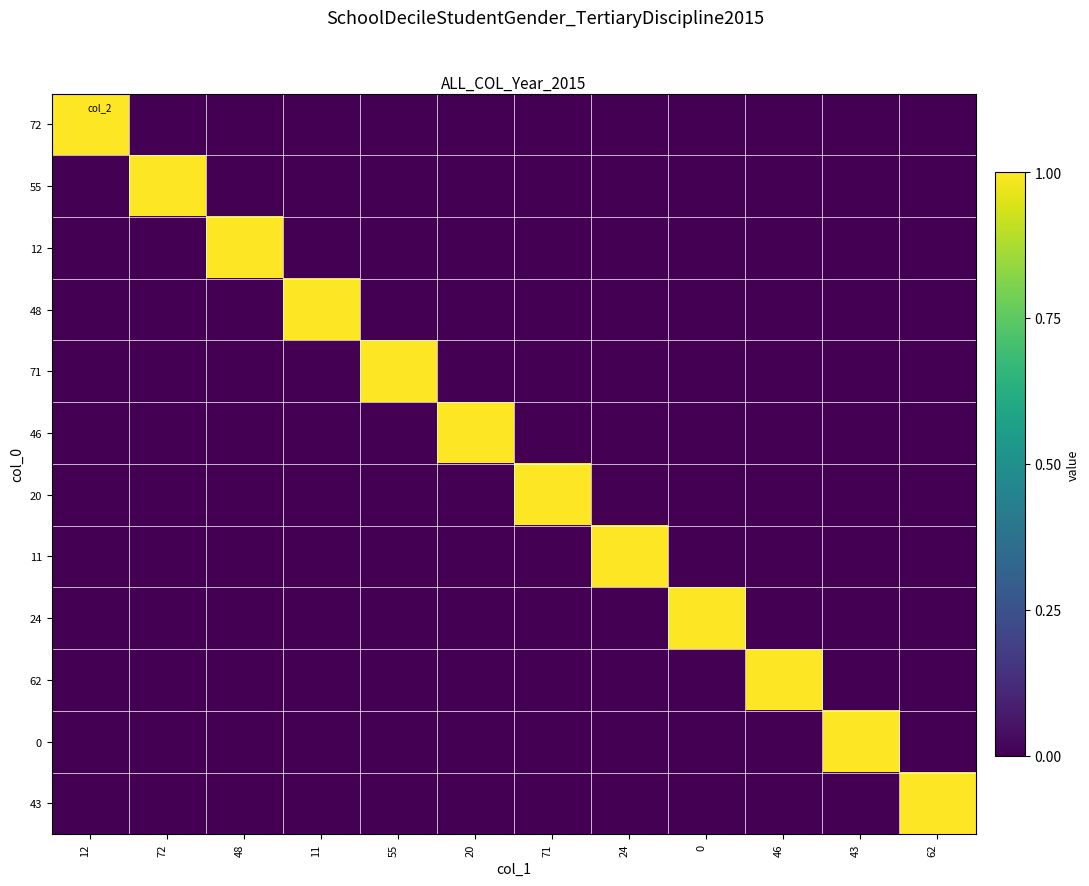

Reading right to left, extract all data points from this chart.

72: 62=0	43=0	46=0	0=0	24=0	71=0	20=0	55=0	11=0	48=0	72=0	12=1
55: 62=0	43=0	46=0	0=0	24=0	71=0	20=0	55=0	11=0	48=0	72=1	12=0
12: 62=0	43=0	46=0	0=0	24=0	71=0	20=0	55=0	11=0	48=1	72=0	12=0
48: 62=0	43=0	46=0	0=0	24=0	71=0	20=0	55=0	11=1	48=0	72=0	12=0
71: 62=0	43=0	46=0	0=0	24=0	71=0	20=0	55=1	11=0	48=0	72=0	12=0
46: 62=0	43=0	46=0	0=0	24=0	71=0	20=1	55=0	11=0	48=0	72=0	12=0
20: 62=0	43=0	46=0	0=0	24=0	71=1	20=0	55=0	11=0	48=0	72=0	12=0
11: 62=0	43=0	46=0	0=0	24=1	71=0	20=0	55=0	11=0	48=0	72=0	12=0
24: 62=0	43=0	46=0	0=1	24=0	71=0	20=0	55=0	11=0	48=0	72=0	12=0
62: 62=0	43=0	46=1	0=0	24=0	71=0	20=0	55=0	11=0	48=0	72=0	12=0
0: 62=0	43=1	46=0	0=0	24=0	71=0	20=0	55=0	11=0	48=0	72=0	12=0
43: 62=1	43=0	46=0	0=0	24=0	71=0	20=0	55=0	11=0	48=0	72=0	12=0